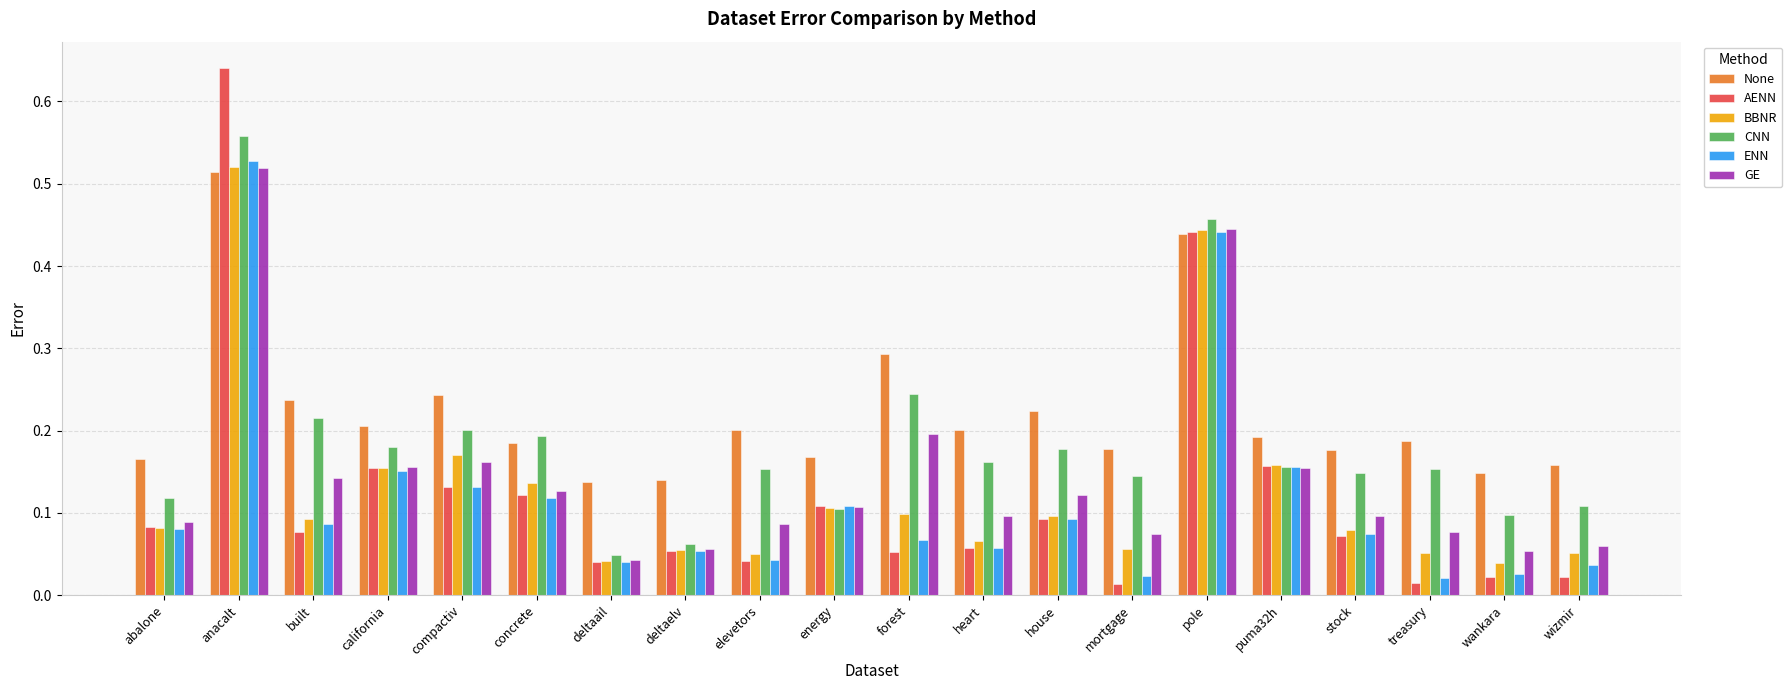

Which series changed the most between compactiv and energy?

CNN